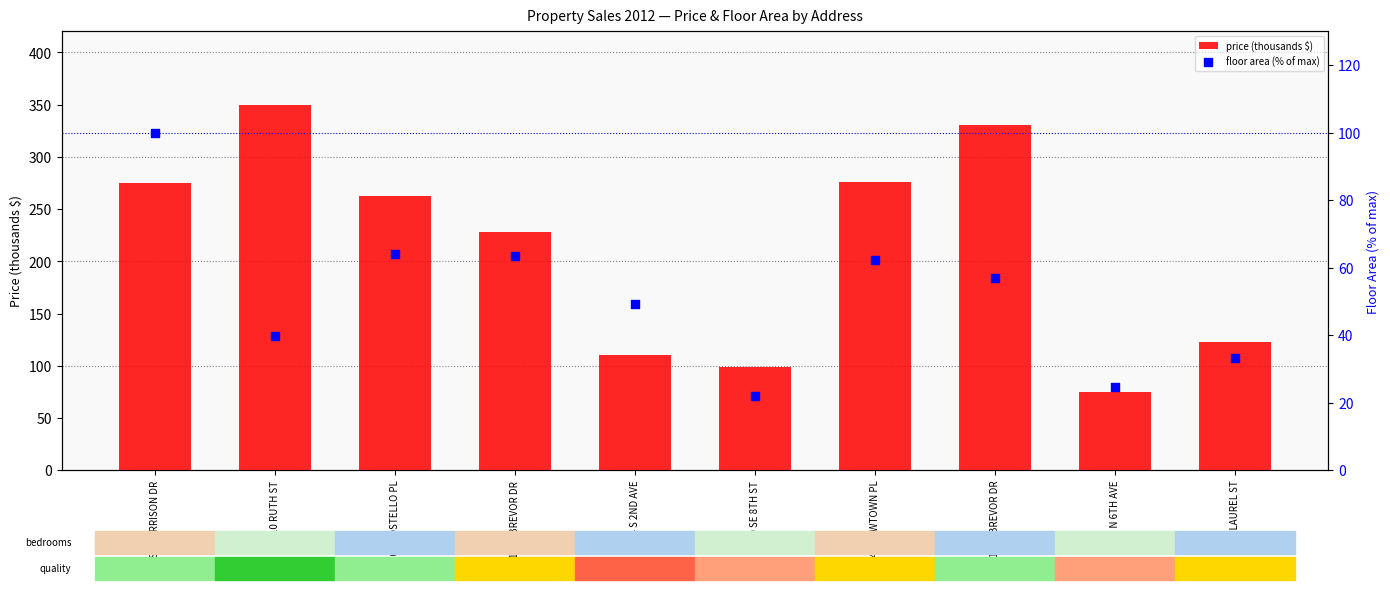

Is the value of price (thousands $) at 1814 S 2ND AVE greater than the value of floor area (% of max) at 101 COSTELLO PL?

Yes